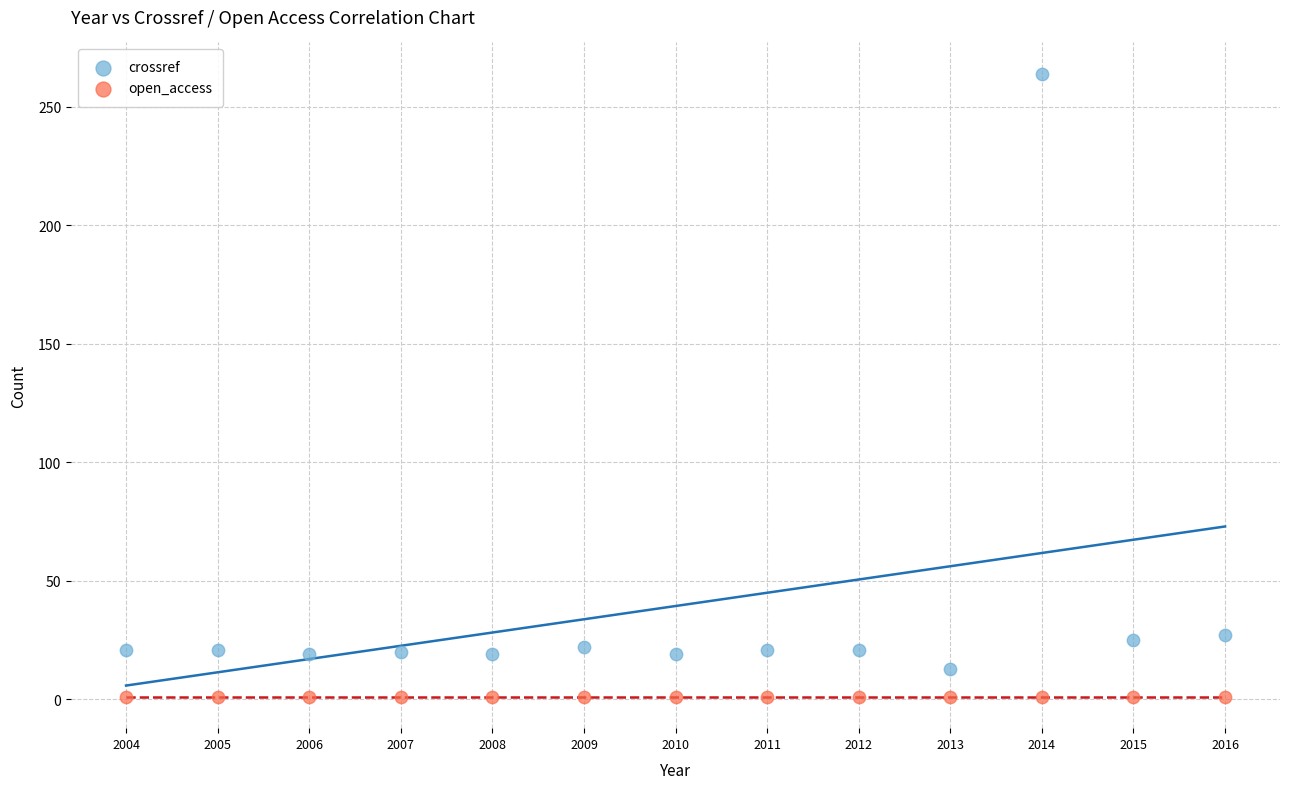

Which series contains the lowest Y value?

open_access